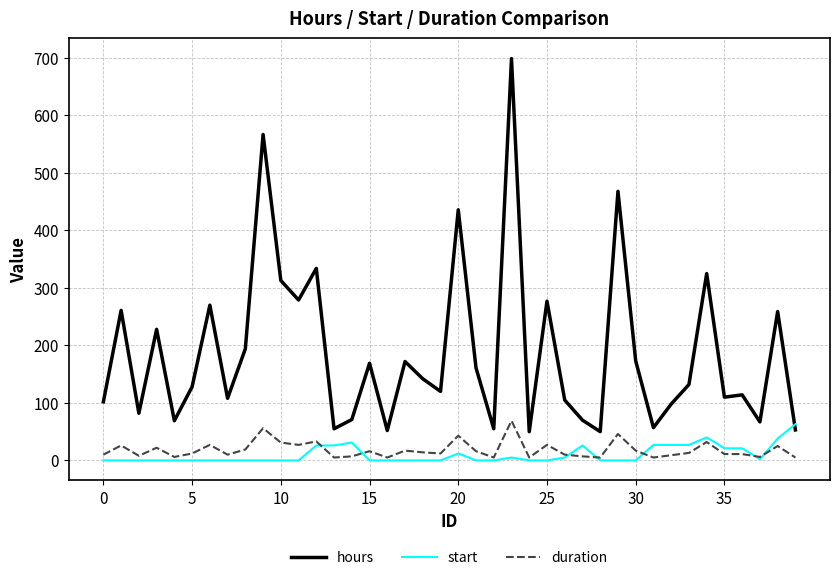

Which series has the largest range (max minus min)?

hours